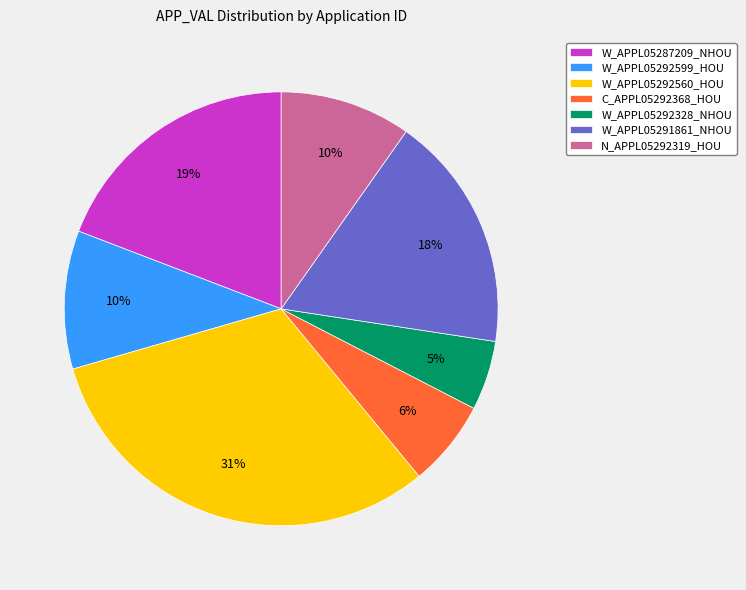

What percentage is the C_APPL05292368_HOU slice, to the nearest percent?

6%